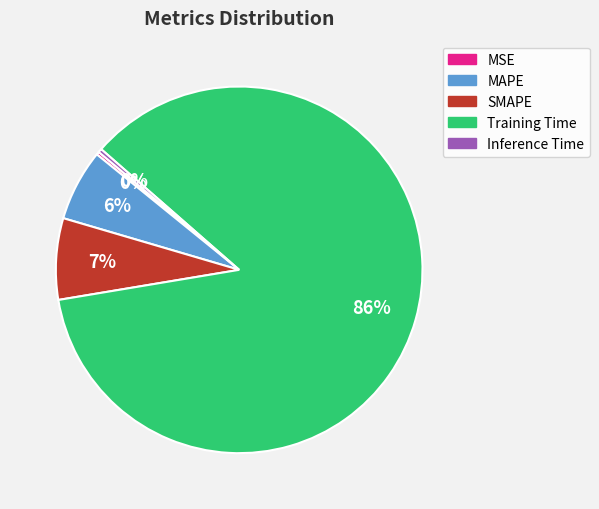

What percentage is the MAPE slice, to the nearest percent?

6%